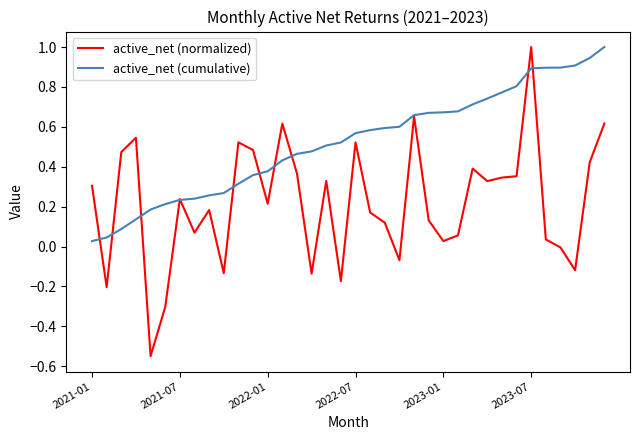

Which series has the largest total across all categories?

active_net (cumulative)